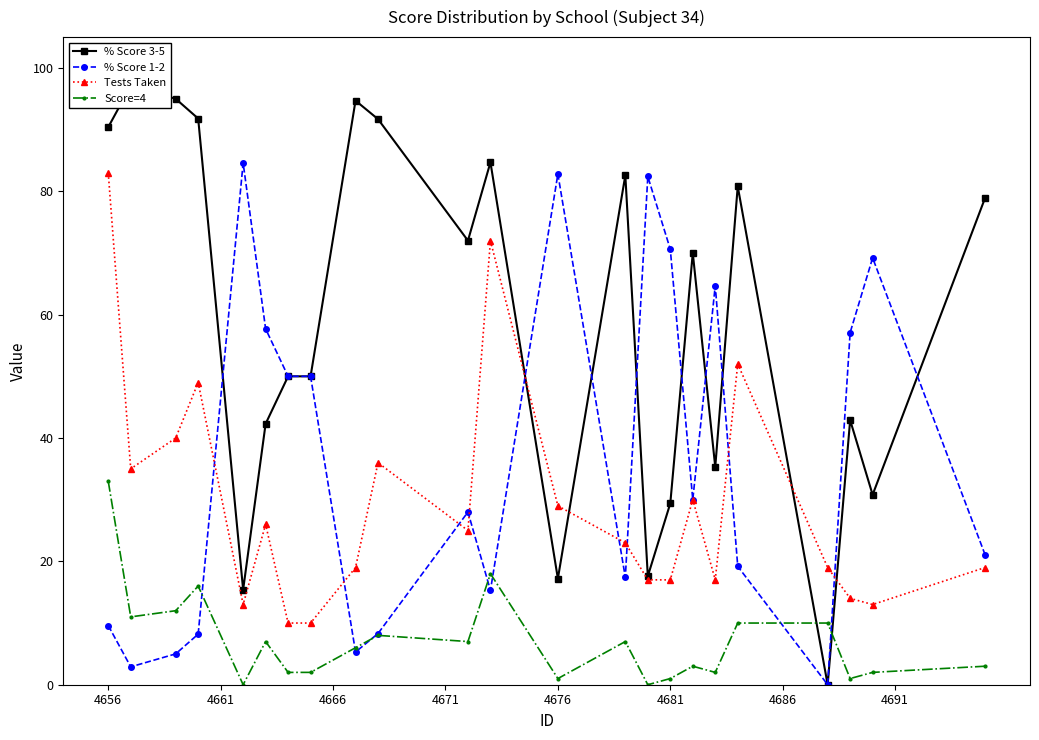

Reading right to left, list all the values displayed in this chart.

% Score 3-5: 78.9	30.8	42.9	0.0	80.8	35.3	70.0	29.4	17.6	82.6	17.2	84.7	72.0	91.7	94.7	50.0	50.0	42.3	15.4	91.8	95.0	97.1	90.4
% Score 1-2: 21.1	69.2	57.1	0.0	19.2	64.7	30.0	70.6	82.4	17.4	82.8	15.3	28.0	8.3	5.3	50.0	50.0	57.7	84.6	8.2	5.0	2.9	9.6
Tests Taken: 19.0	13.0	14.0	19.0	52.0	17.0	30.0	17.0	17.0	23.0	29.0	72.0	25.0	36.0	19.0	10.0	10.0	26.0	13.0	49.0	40.0	35.0	83.0
Score=4: 3.0	2.0	1.0	10.0	10.0	2.0	3.0	1.0	0.0	7.0	1.0	18.0	7.0	8.0	6.0	2.0	2.0	7.0	0.0	16.0	12.0	11.0	33.0